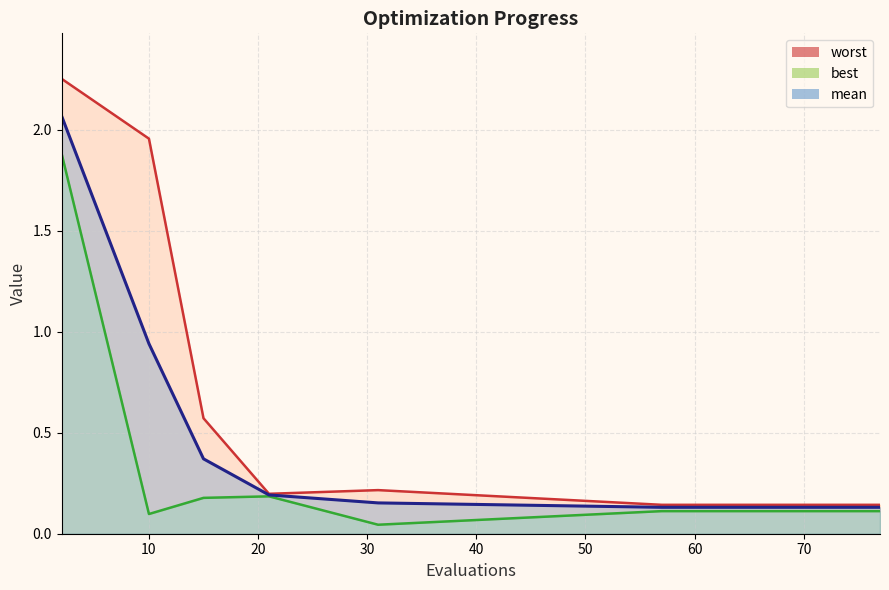

True or false: worst and mean cross at least once.

False